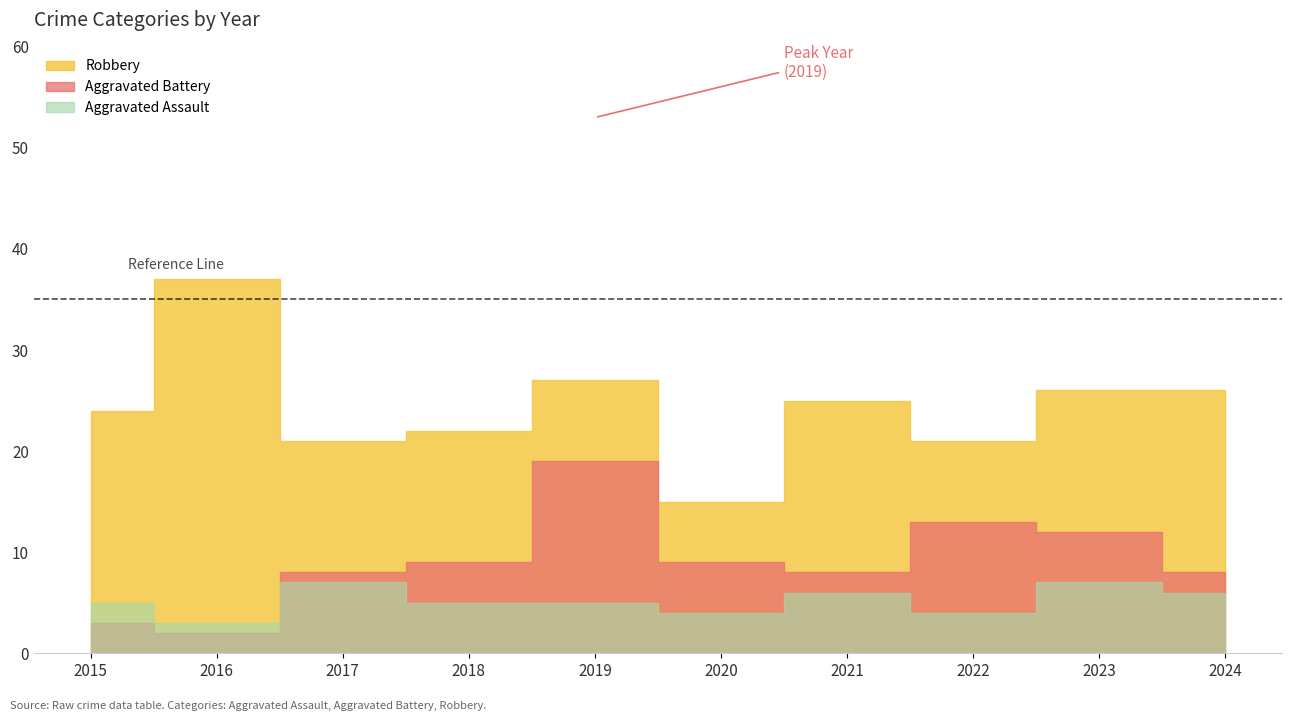

Reading left to right, what are all the values shown in this chart?

Aggravated Assault: 5	3	7	5	5	4	6	4	7	6
Aggravated Battery: 3	2	8	9	19	9	8	13	12	8
Robbery: 24	37	21	22	27	15	25	21	26	26
Total: 32	42	36	38	53	28	39	39	47	40